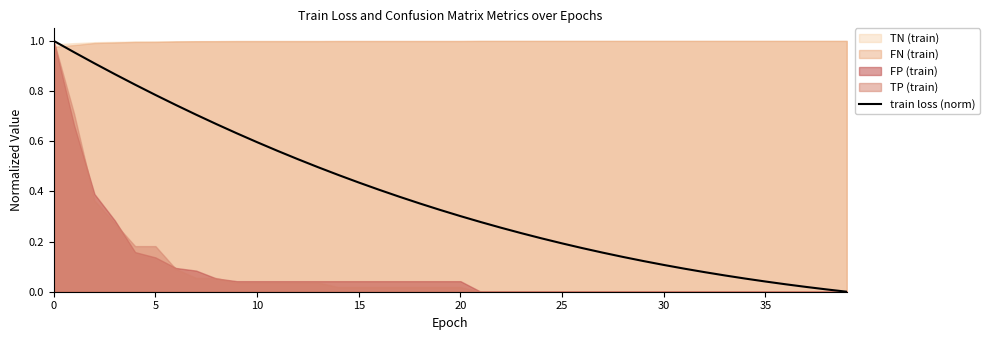

What is the label of the 22nd point from the right?

18